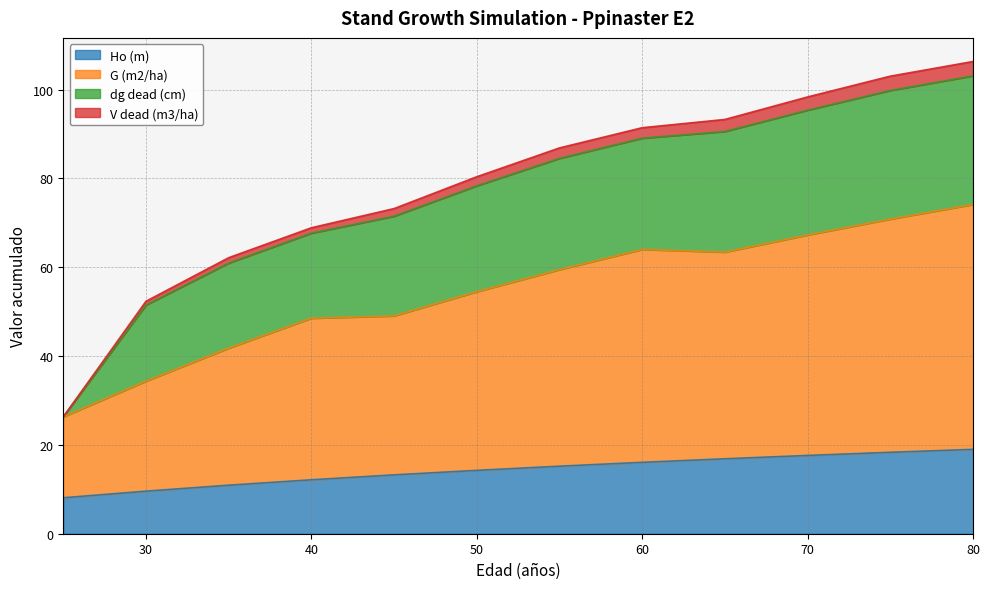

Where is the first local minimum for G (m2/ha)?

65